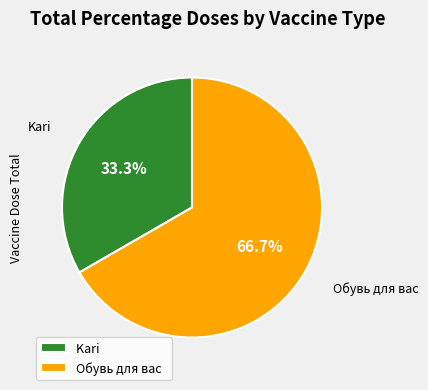

What percentage is the Обувь для вас slice, to the nearest percent?

67%